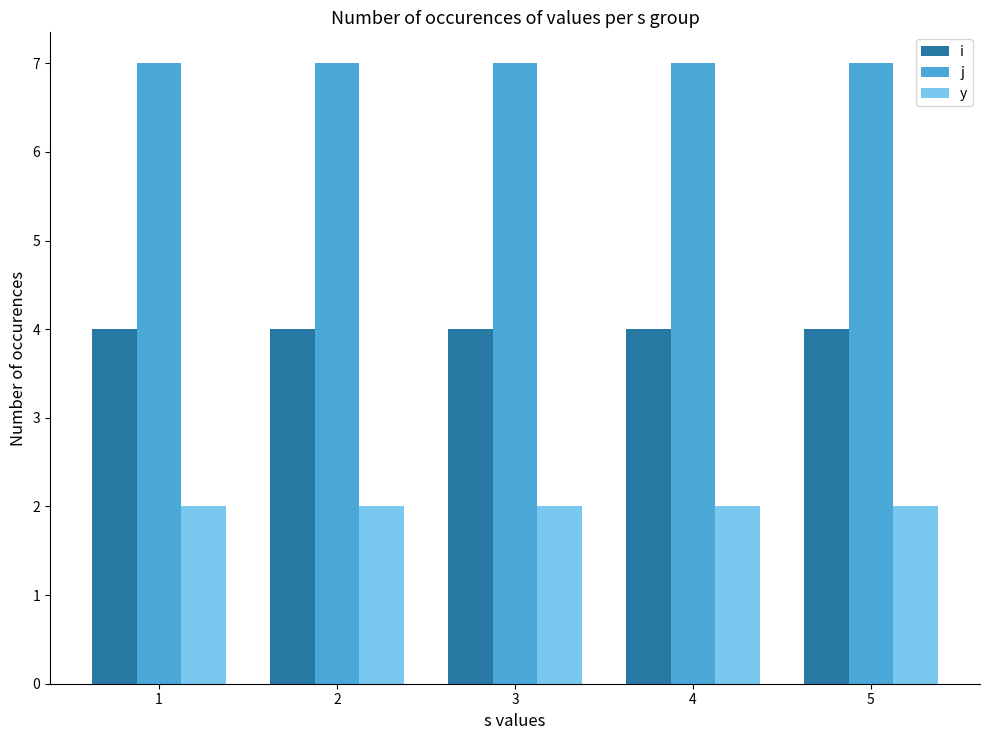

The j series shows 7 at 4. True or false?

True